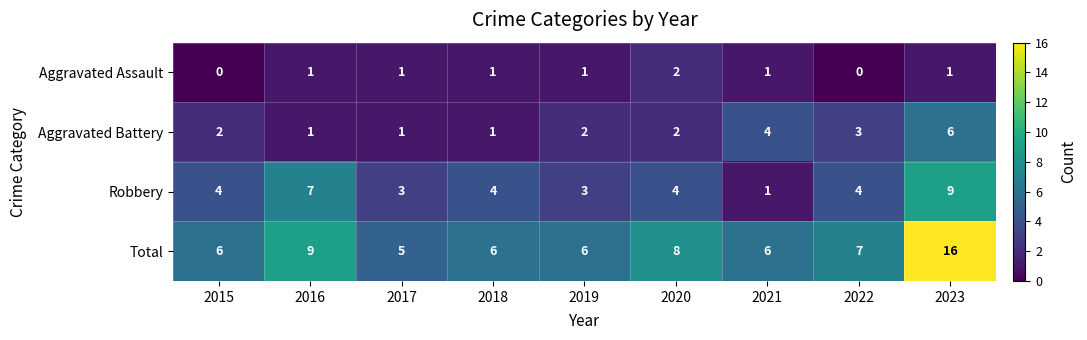

At which label does Aggravated Assault reach its peak?

2020